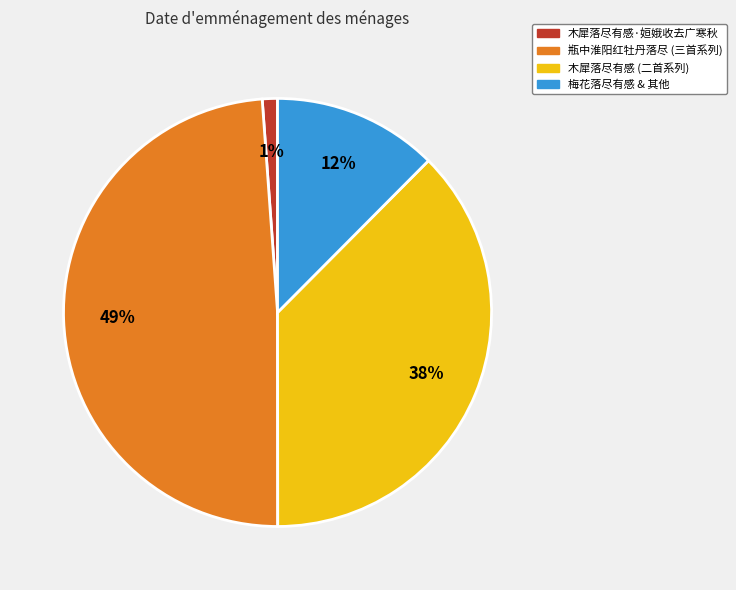

Which category has the biggest portion of the pie?

瓶中淮阳红牡丹落尽 (三首系列)